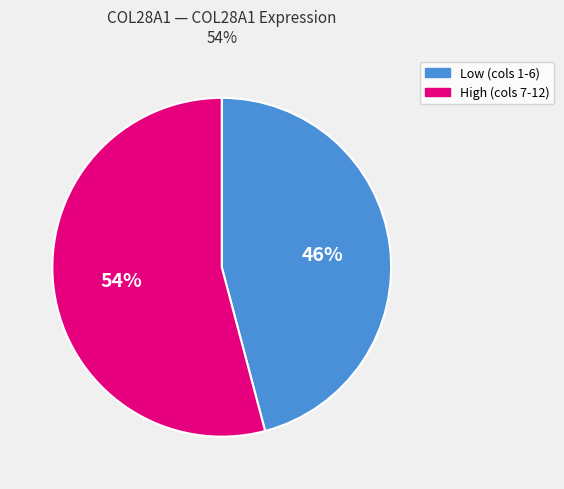

To the nearest percent, what is the average slice percentage?

50%